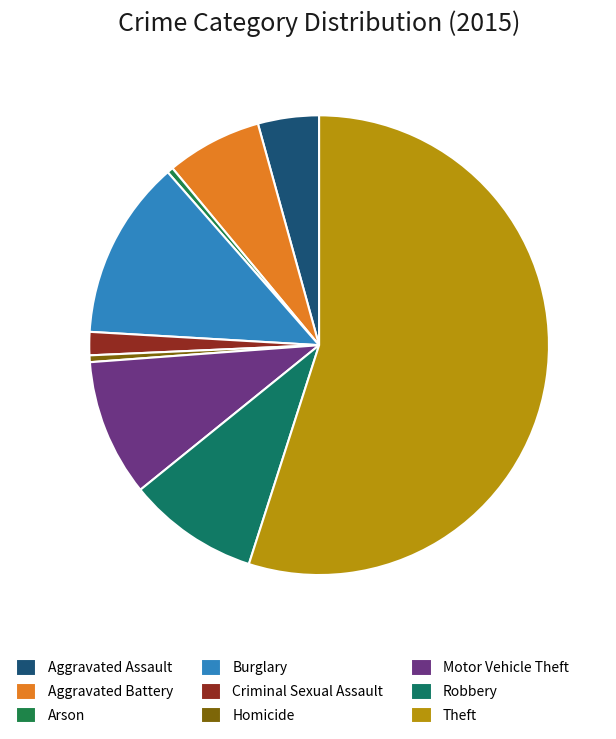

Which category has the biggest portion of the pie?

Theft